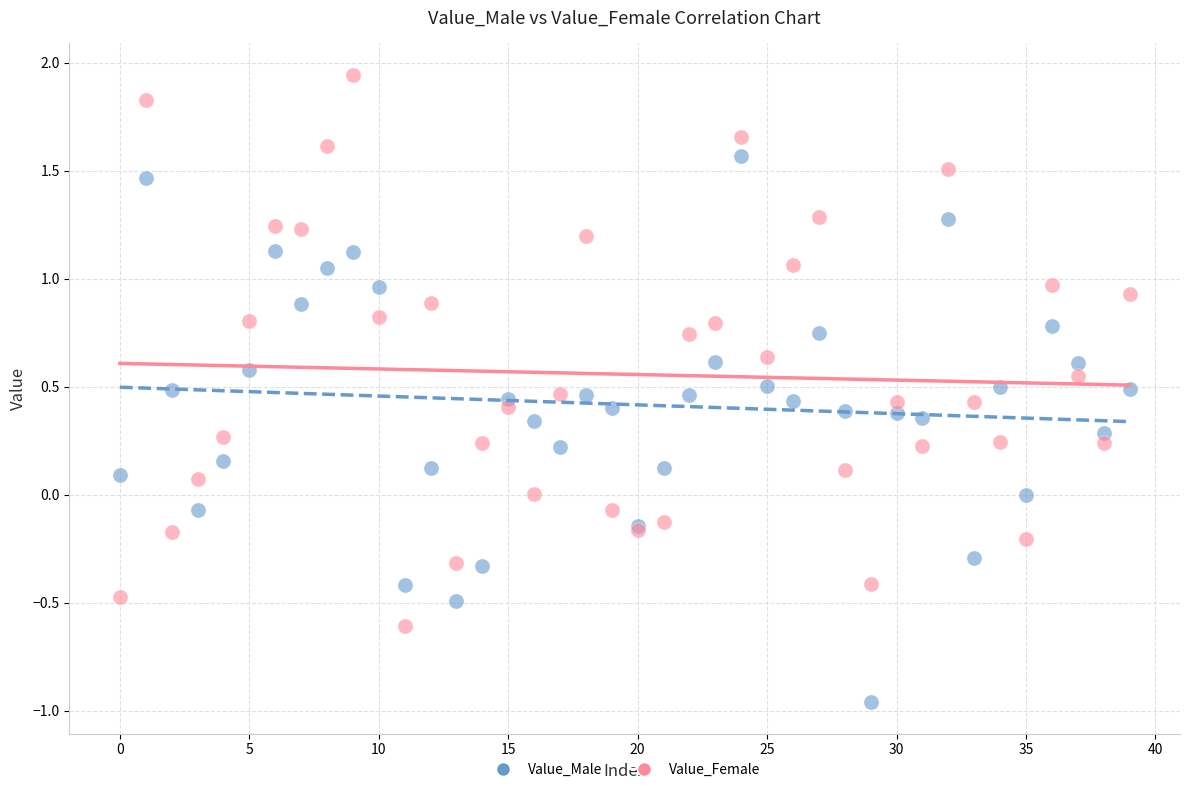

Which series contains the lowest Y value?

Value_Male